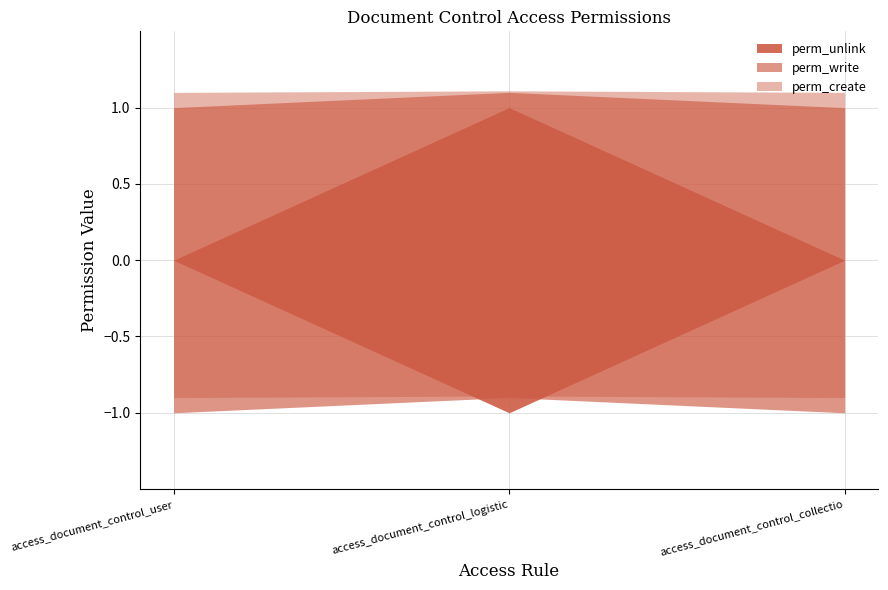

At which label does perm_write reach its minimum?

access_document_control_user